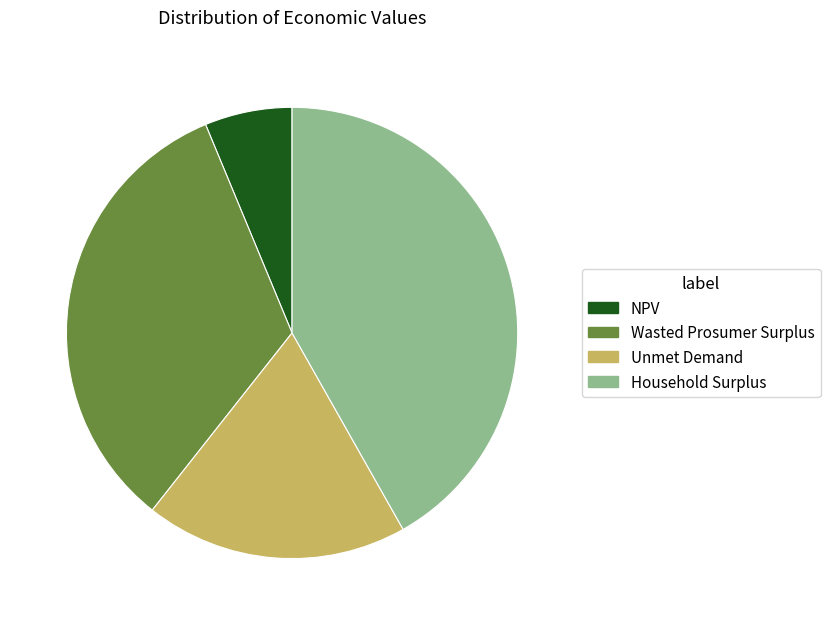

Is there a majority slice in this chart?

No